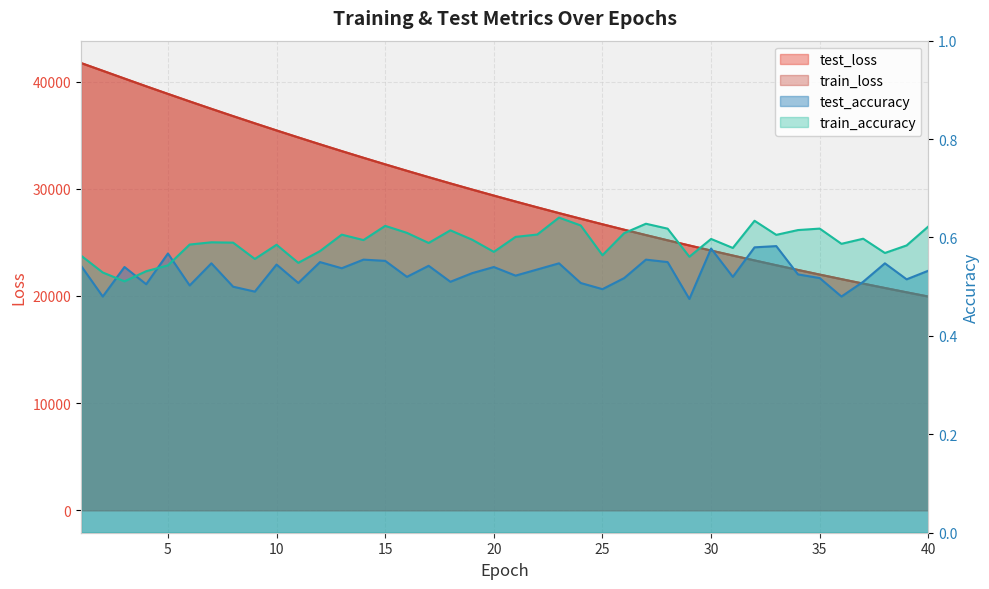

At how many categories does at least one series exceed 21557?

36